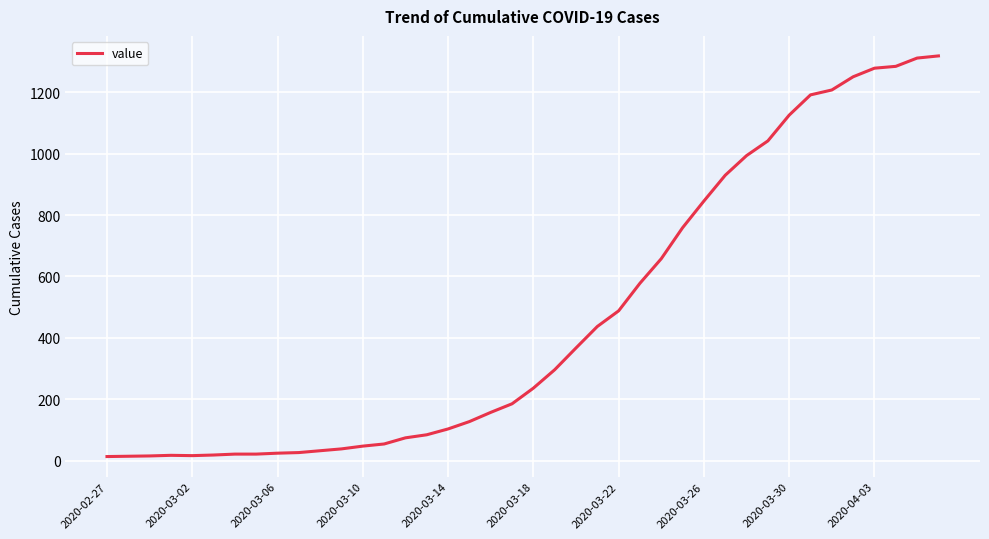

How many lines are shown in the chart?

1